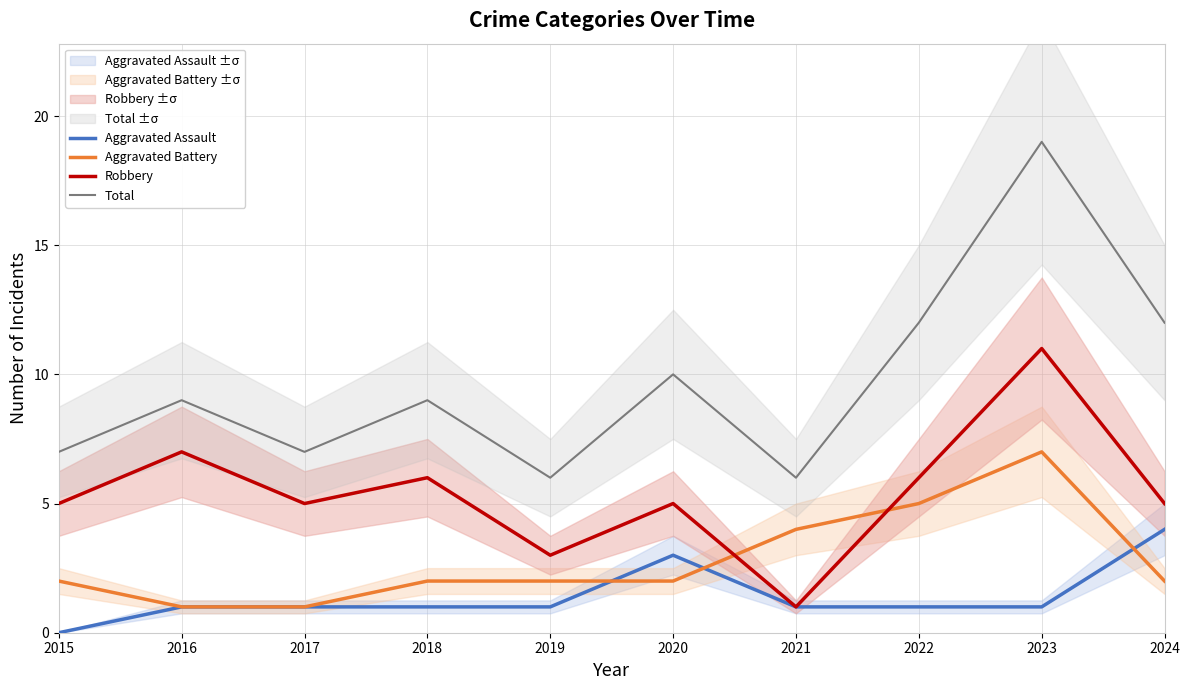

What is the difference between the maximum and minimum values in the Aggravated Assault series?

4